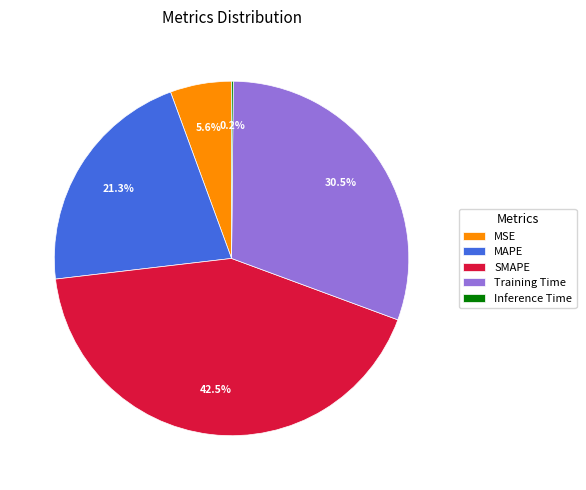

Is MSE the majority of the pie?

No